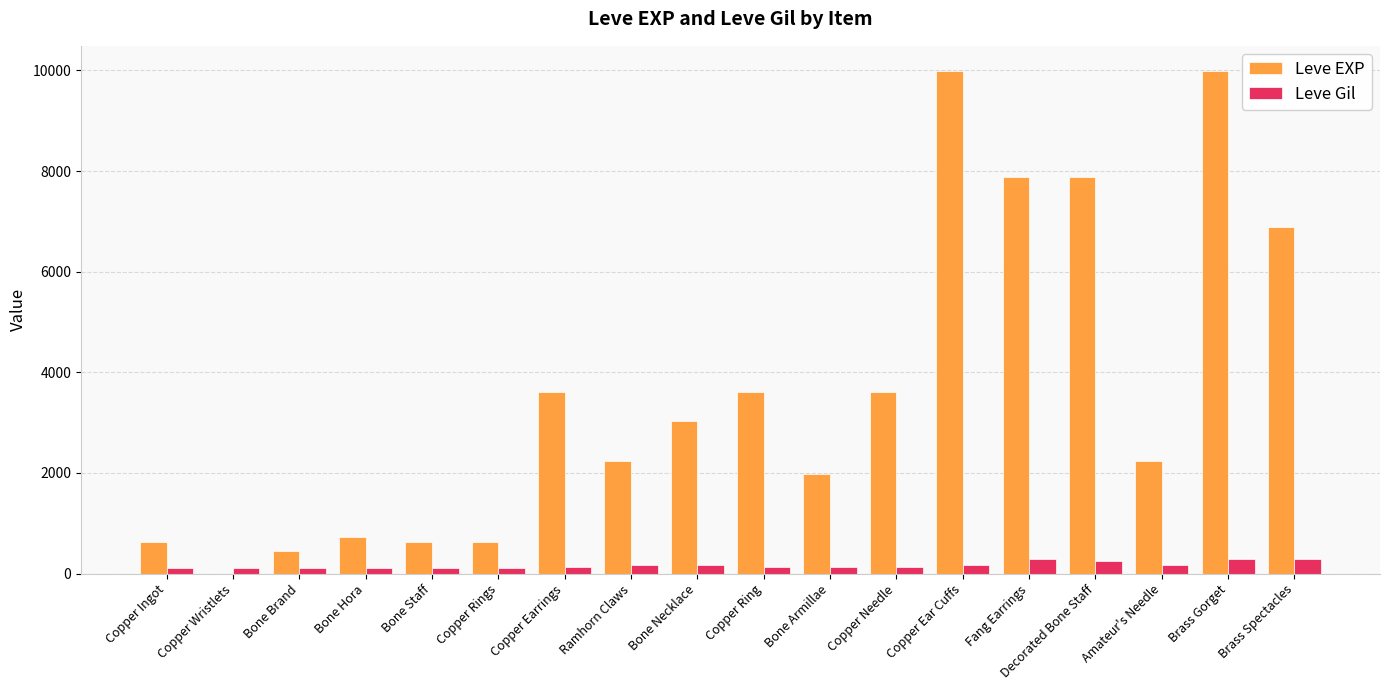

Between Copper Ring and Decorated Bone Staff, which series saw the biggest shift?

Leve EXP